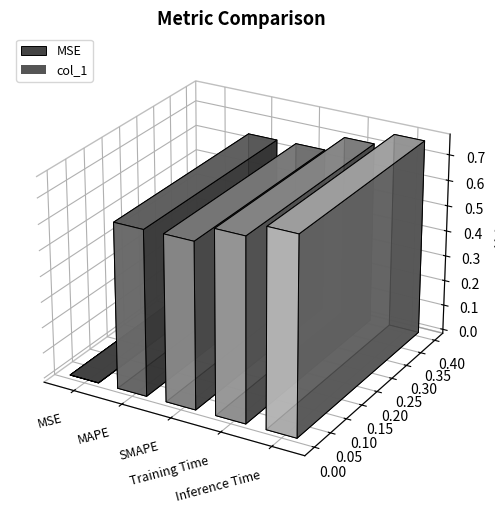

What is the value of the 3rd bar from the left?

0.6